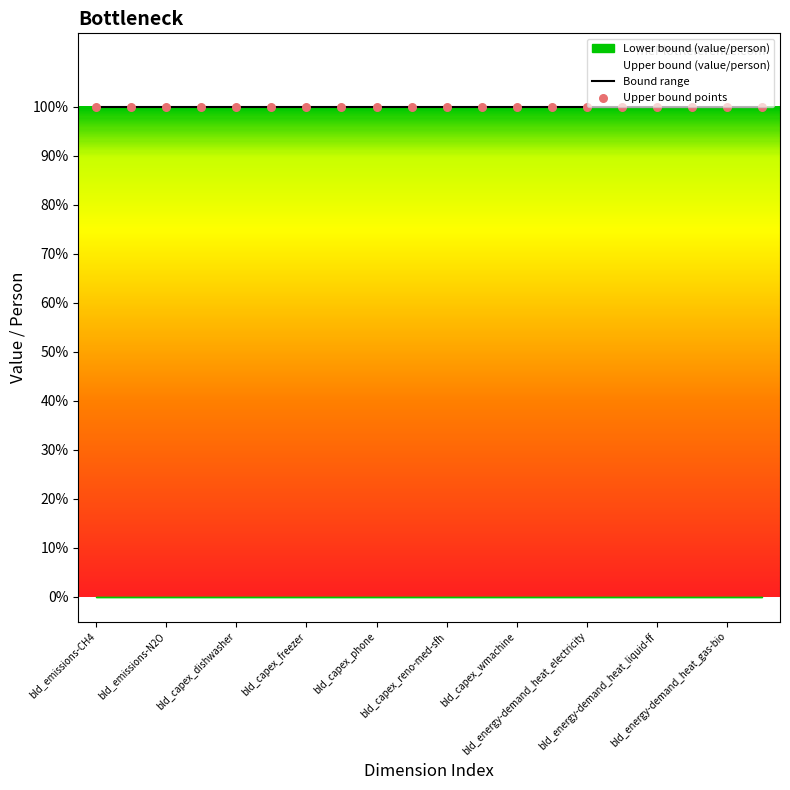

Is the value of Upper bound (value/person) at bld_capex_fridge greater than the value of Lower bound (value/person) at bld_energy-demand_heat_gas-bio?

Yes